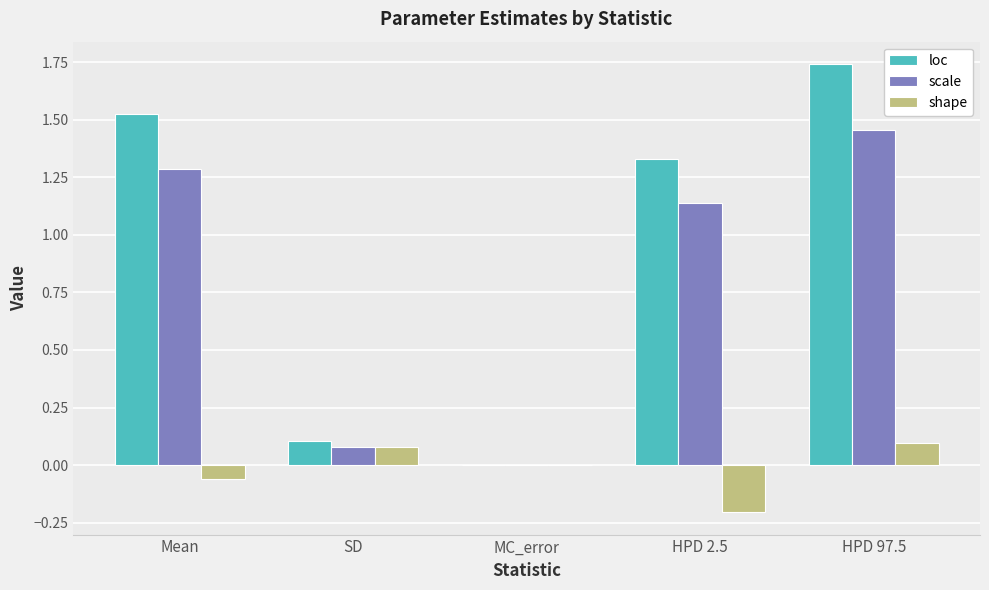

What is the sum of all scale values?

4.0